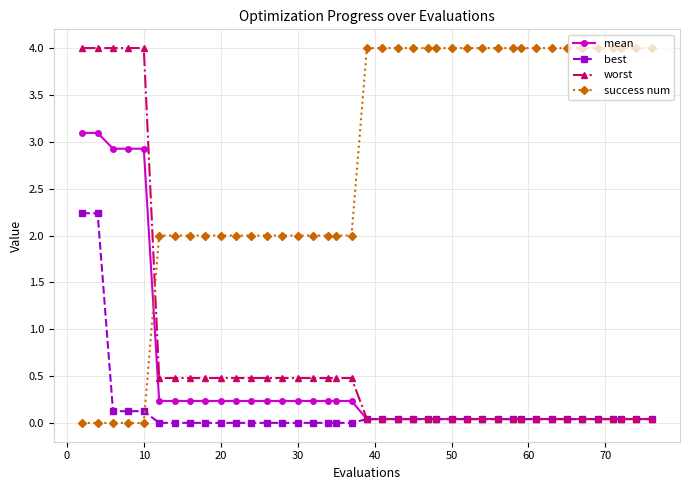

What is the difference between the second highest and minimum values in the worst series?

4.0